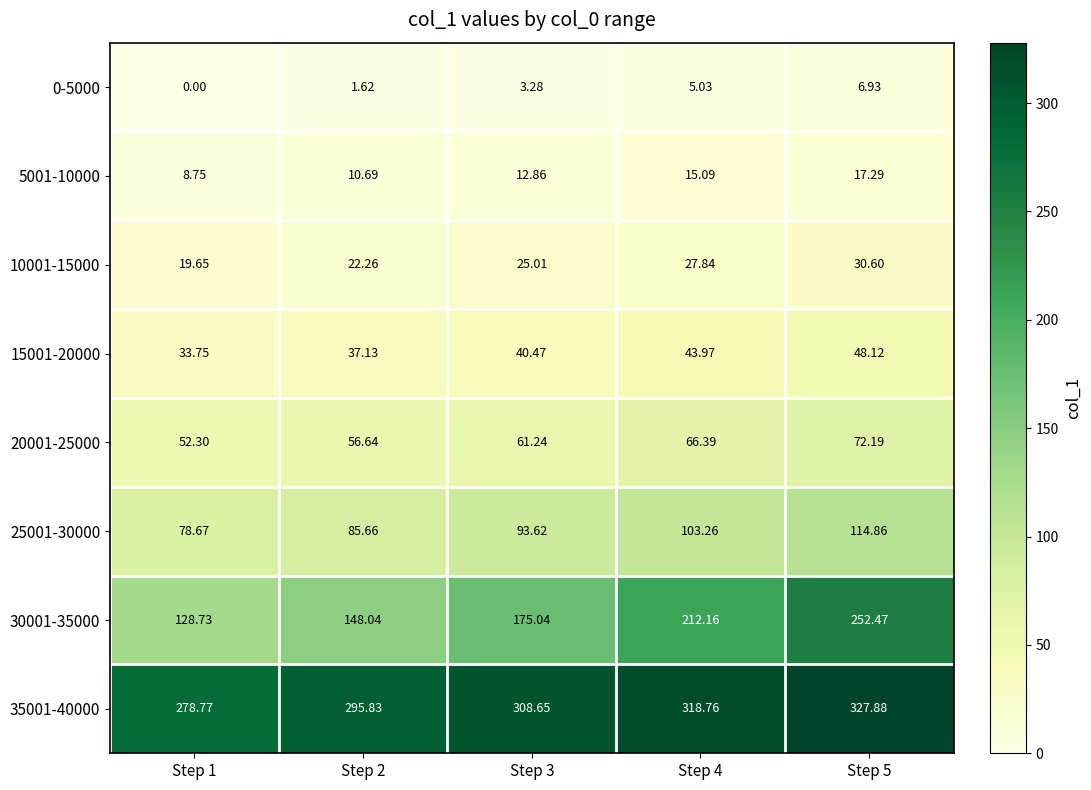

Is the value of 15001-20000 at Step 4 greater than the value of 20001-25000 at Step 4?

No